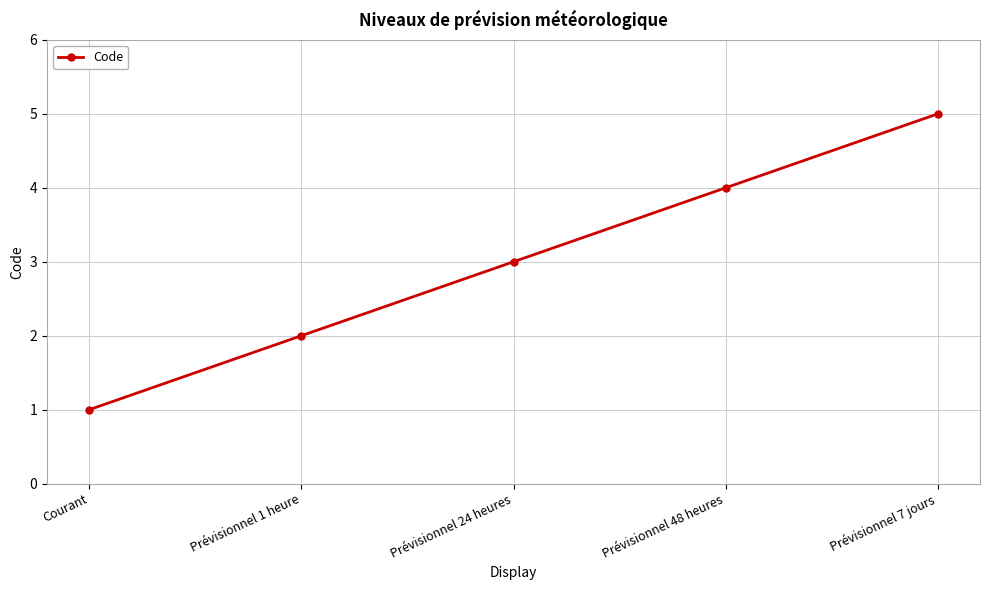

Does the chart have visible grid lines?

Yes